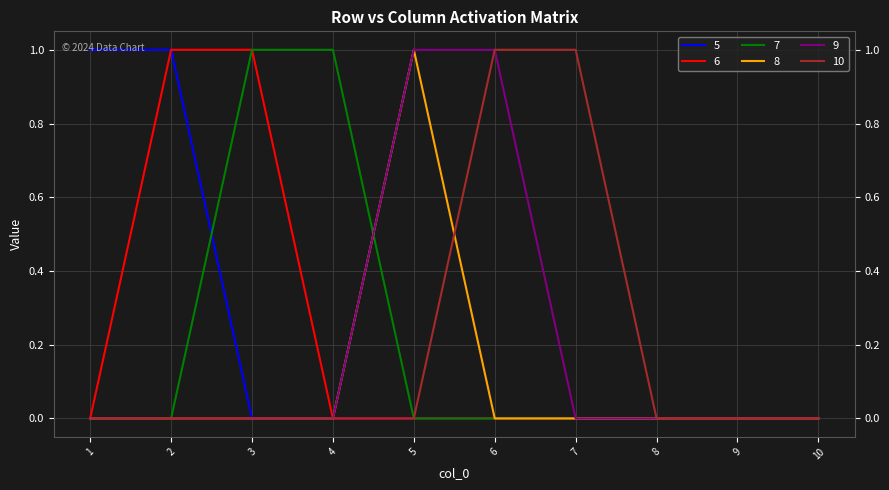

Is it true that 9 equals 0 at 8?

True